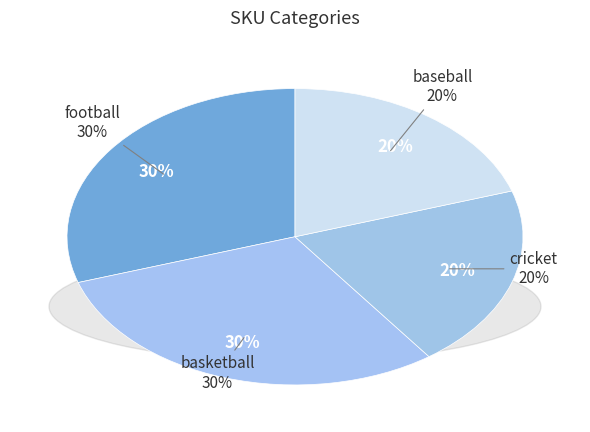

The basketball slice represents 30% of the pie. True or false?

True